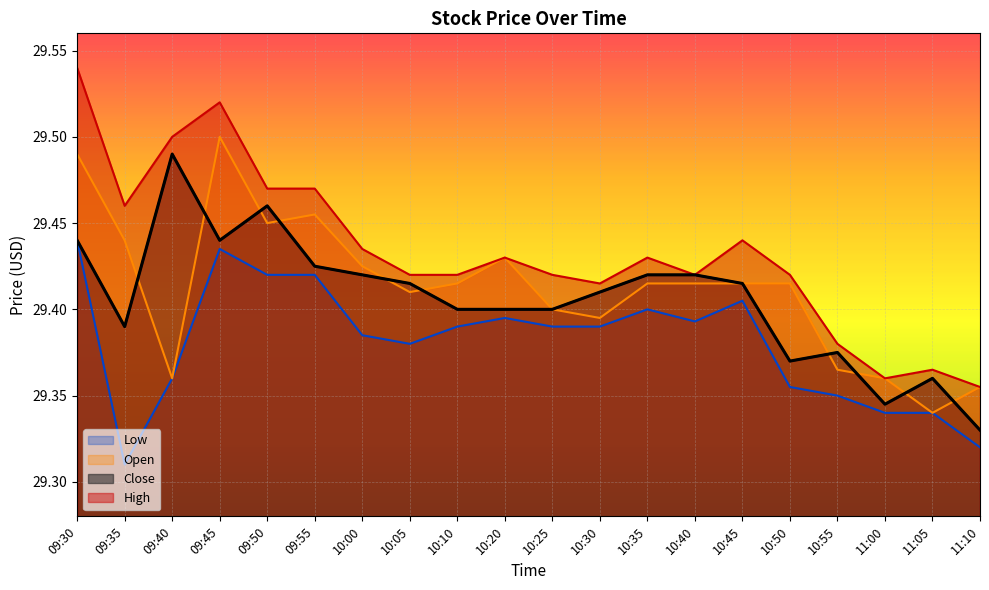

Is it true that Close equals 11.3 at 10:10?

False